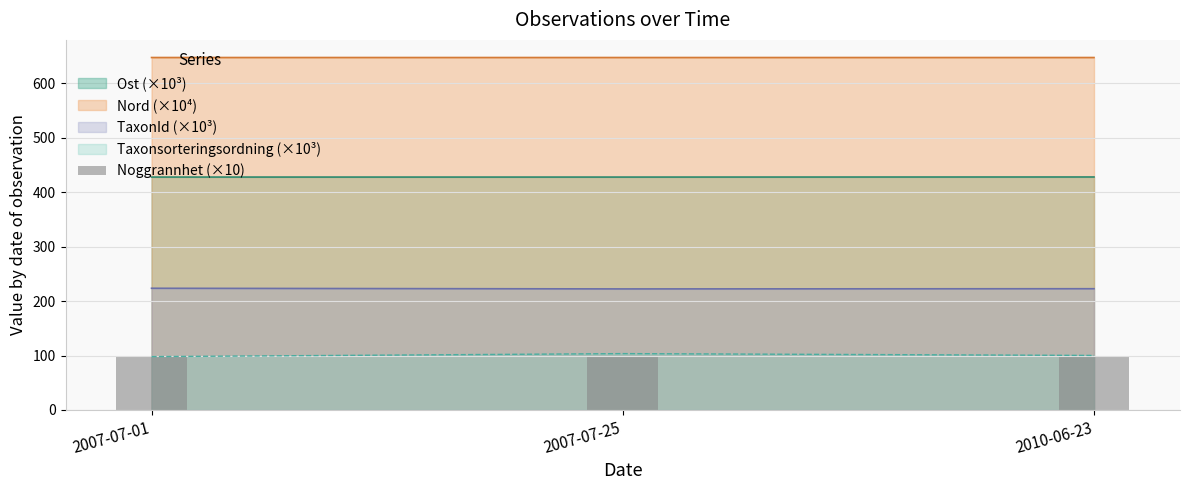

How many groups of bars are there?

3